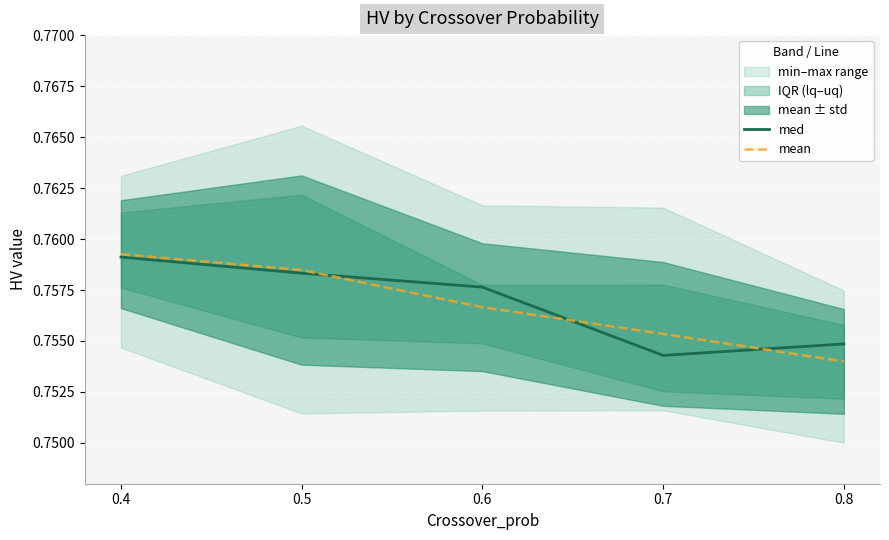

Reading left to right, transcribe all the data shown in this chart.

med: 0.4=0.8	0.5=0.8	0.6=0.8	0.7=0.8	0.8=0.8
mean: 0.4=0.8	0.5=0.8	0.6=0.8	0.7=0.8	0.8=0.8